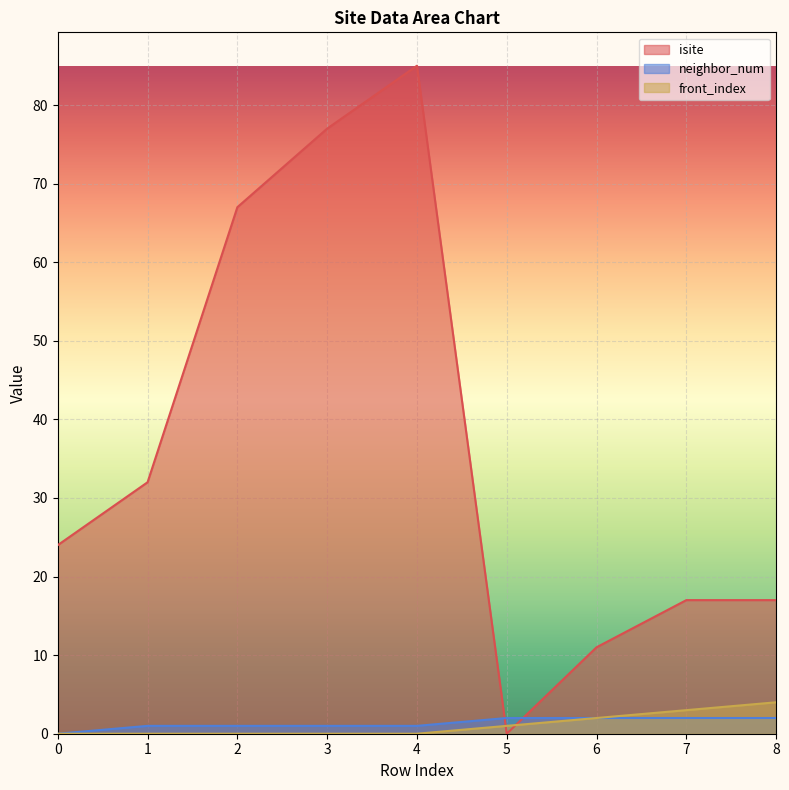

Which series has the largest total across all categories?

isite